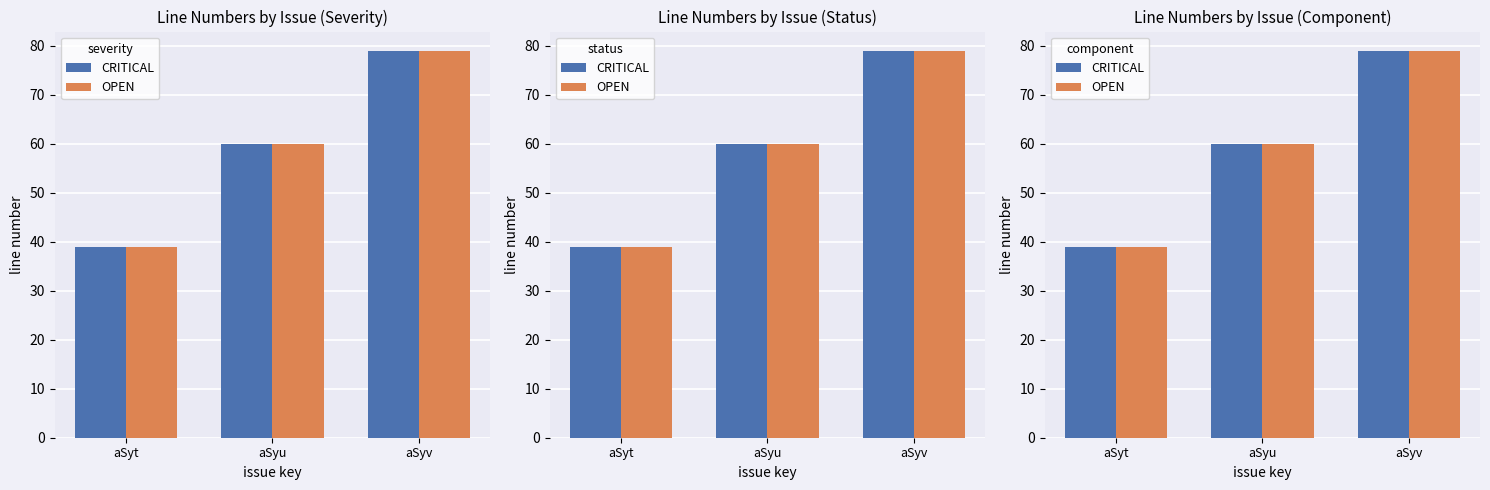

What is the value of the OPEN bar at the 2nd from the left?

60